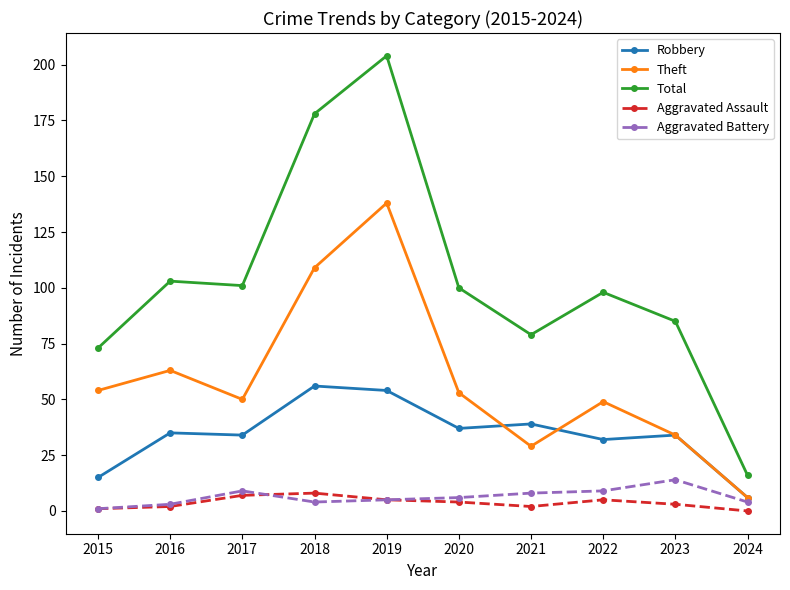

True or false: Aggravated Assault and Total intersect in this chart.

False